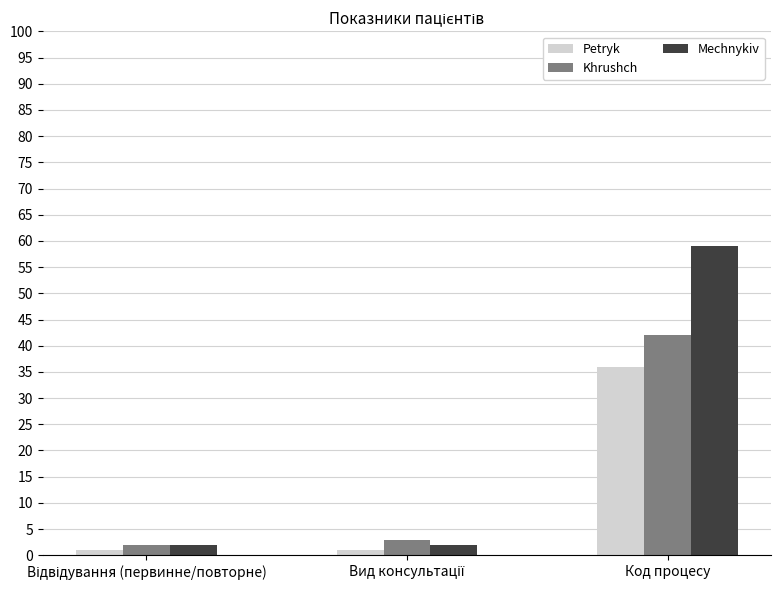

What are all the series names shown in the legend?

Petryk, Khrushch, Mechnykiv